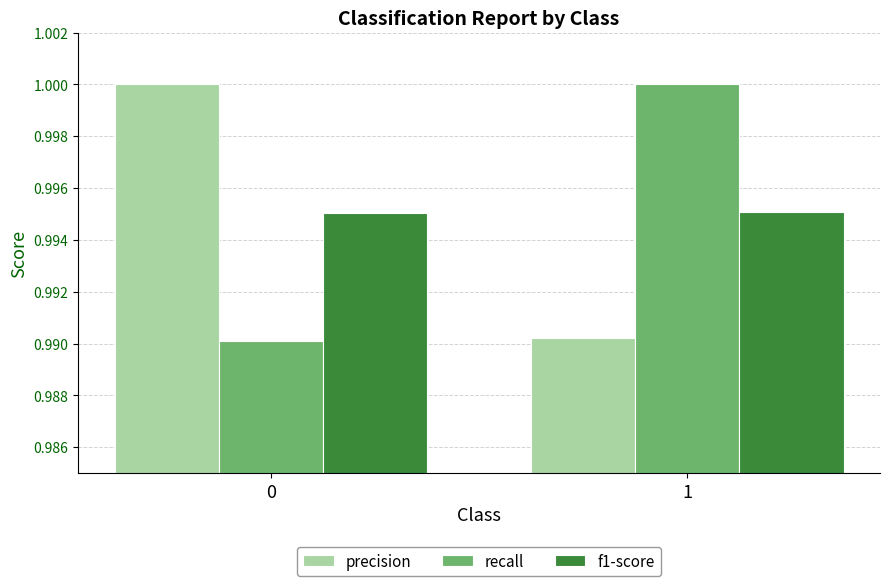

Does the chart contain any negative values?

No